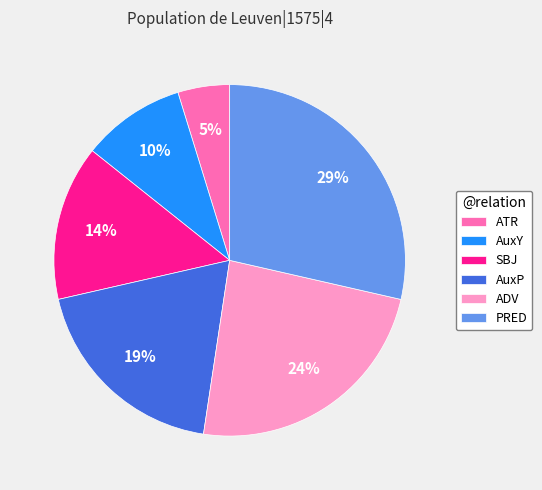

Does AuxP represent more than half of the total?

No